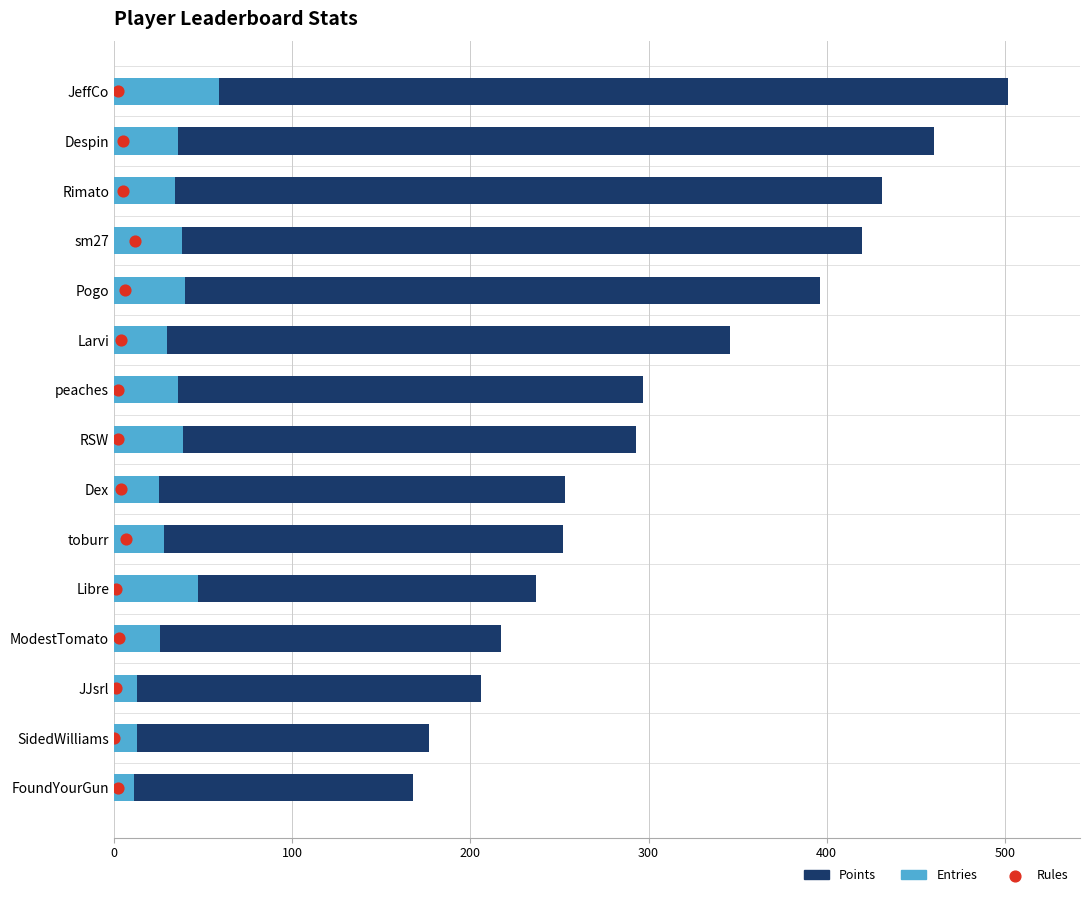

What are all the series names shown in the legend?

Points, Entries, Rules